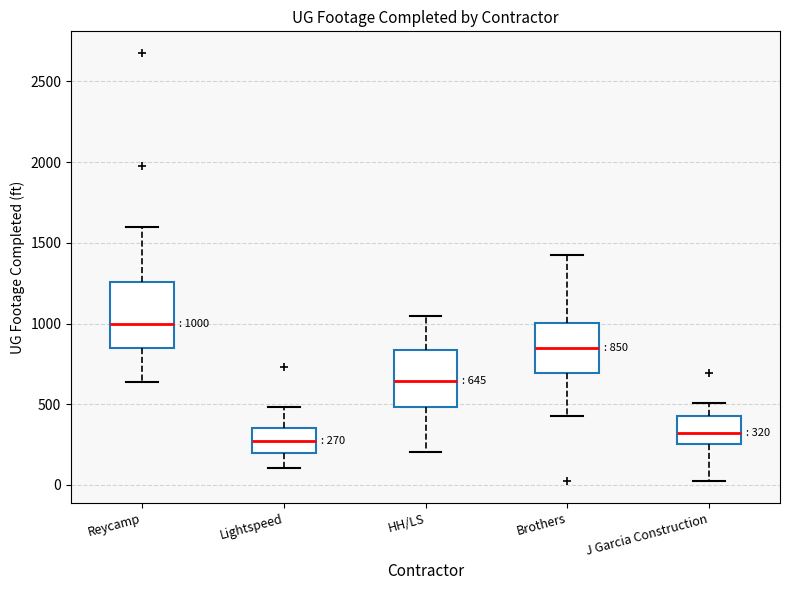

Comparing the boxes themselves (not the whiskers), which one is the tallest?

Reycamp